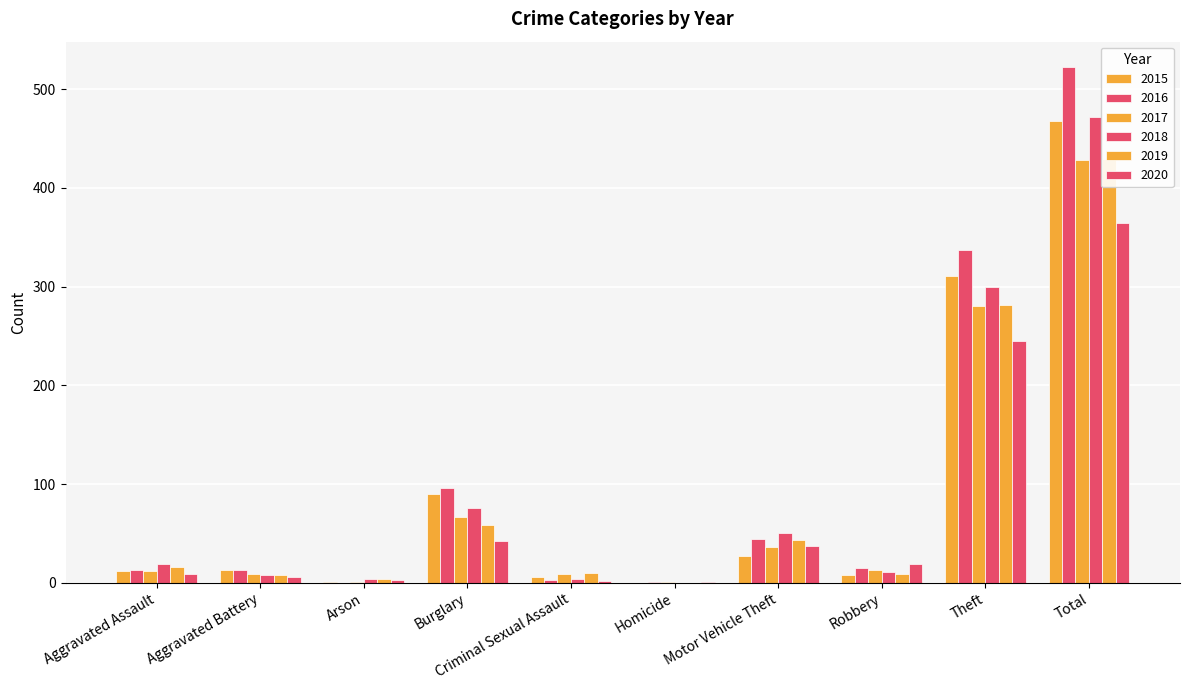

What is the difference between the maximum and minimum values in the 2015 series?

468